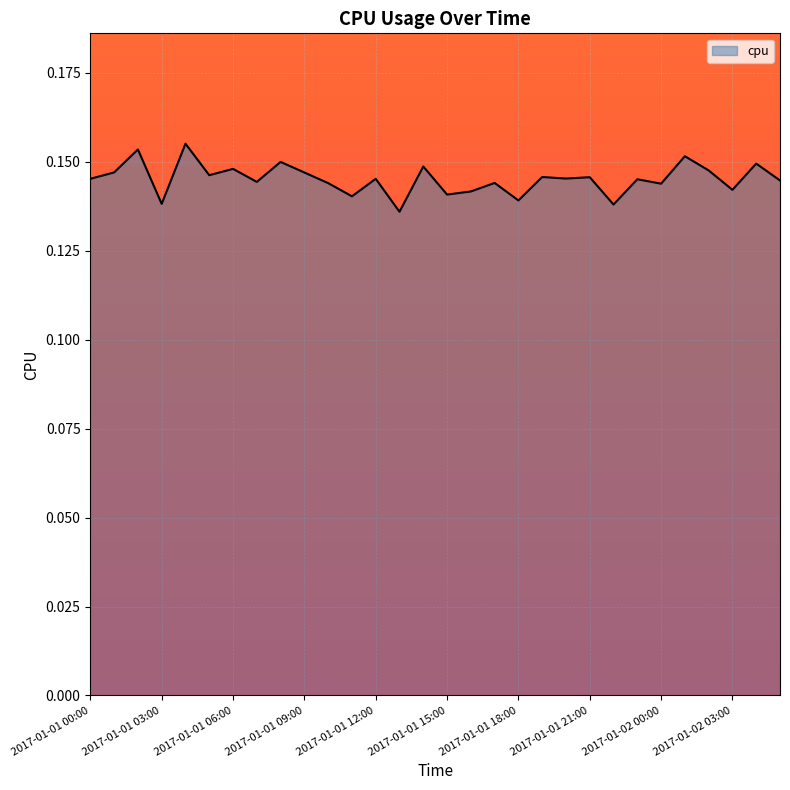

How many points are higher than both their immediate neighbors (excluding endpoints)?

12